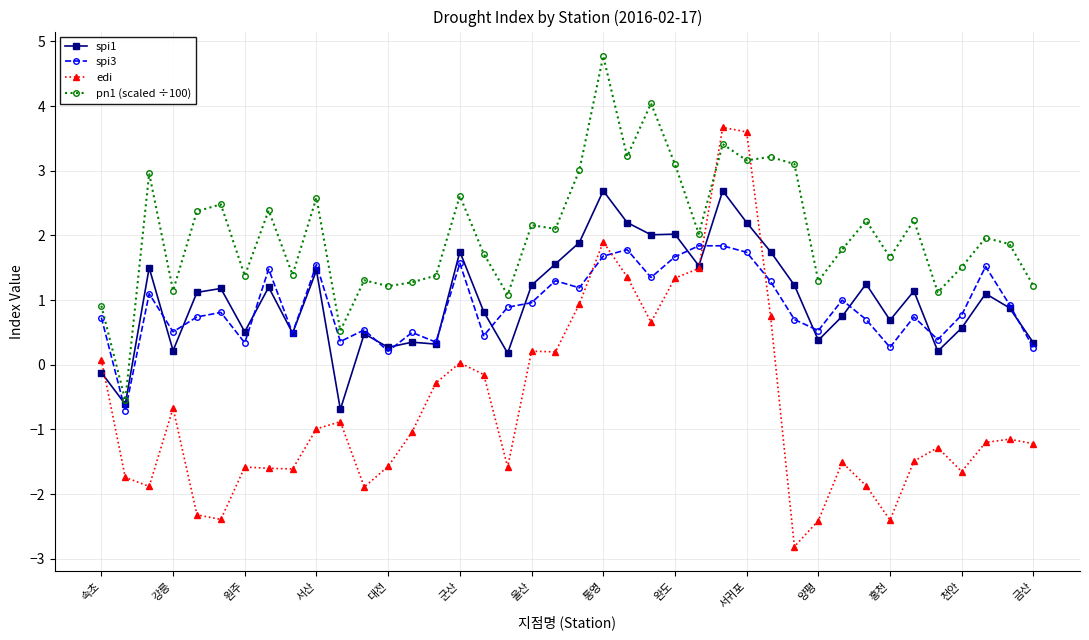

What is the value of the pn1 (scaled ÷100) point at the 38th from the left?

2.0